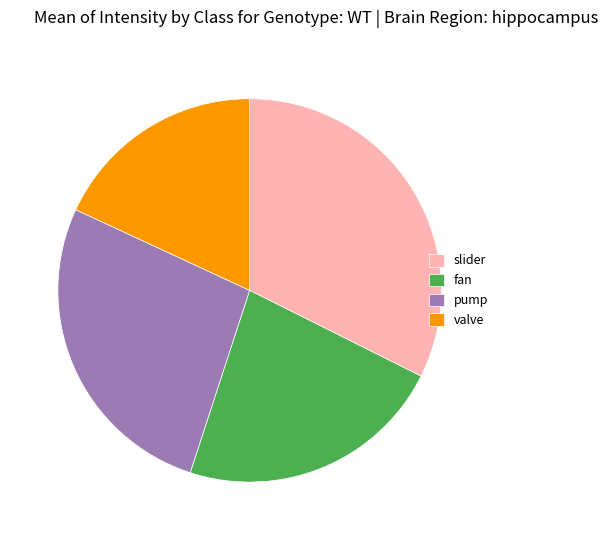

Rank the categories by value from highest to lowest.

slider, pump, fan, valve